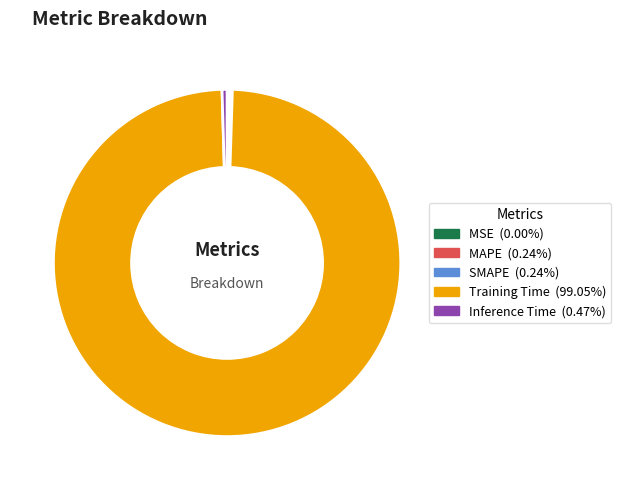

What is the largest slice in the pie chart?

Training Time